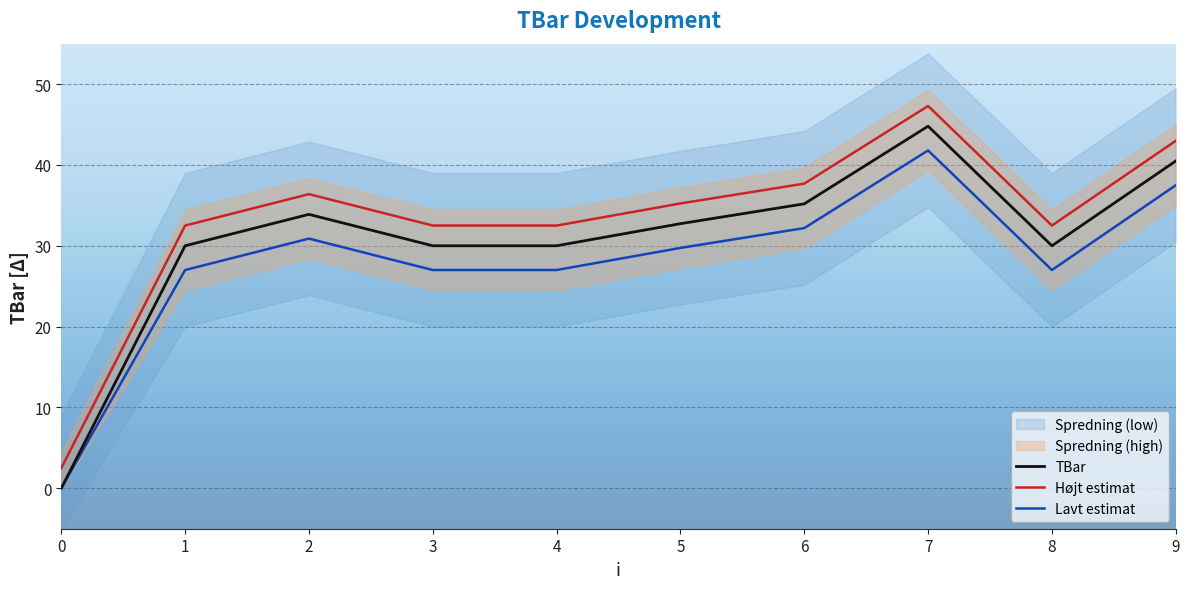

At how many categories does at least one series exceed 16?

9